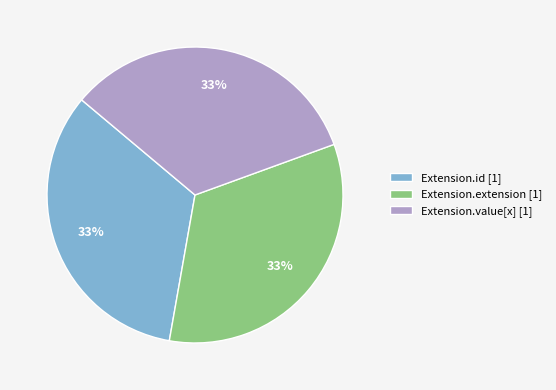

To the nearest percent, what portion does Extension.value[x] [1] represent?

33%